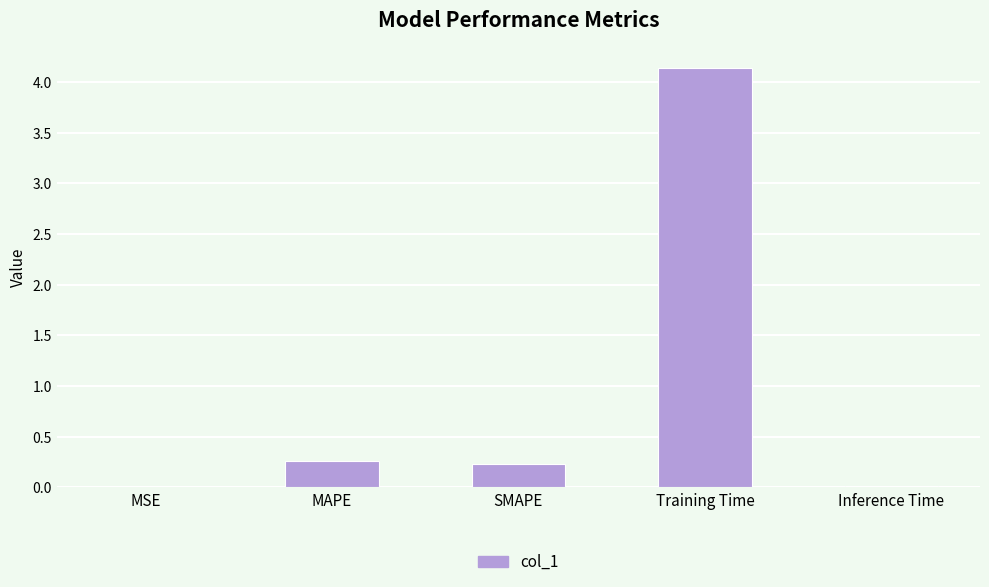

What value does the data have at MAPE?

0.3